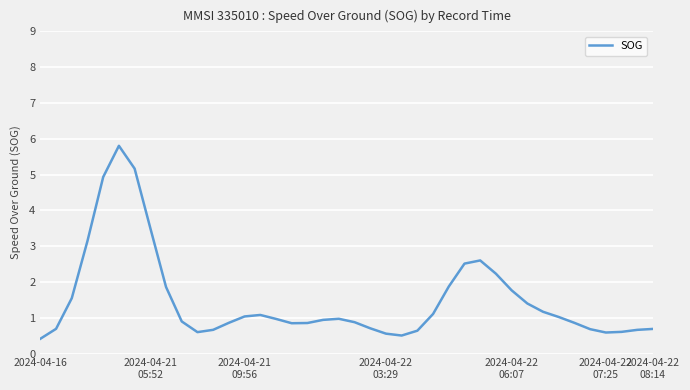

What is the smallest value displayed?

0.4